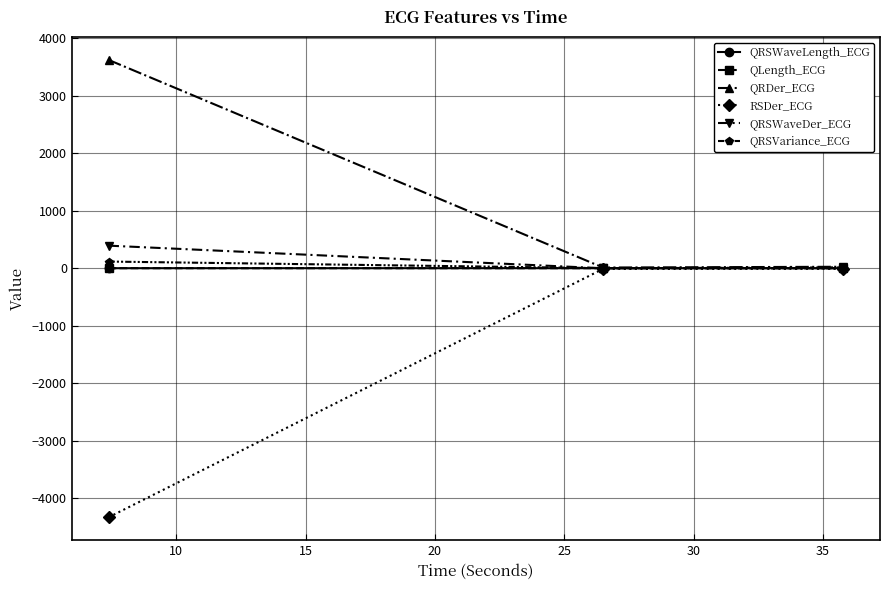

Which series has the widest spread of values?

RSDer_ECG